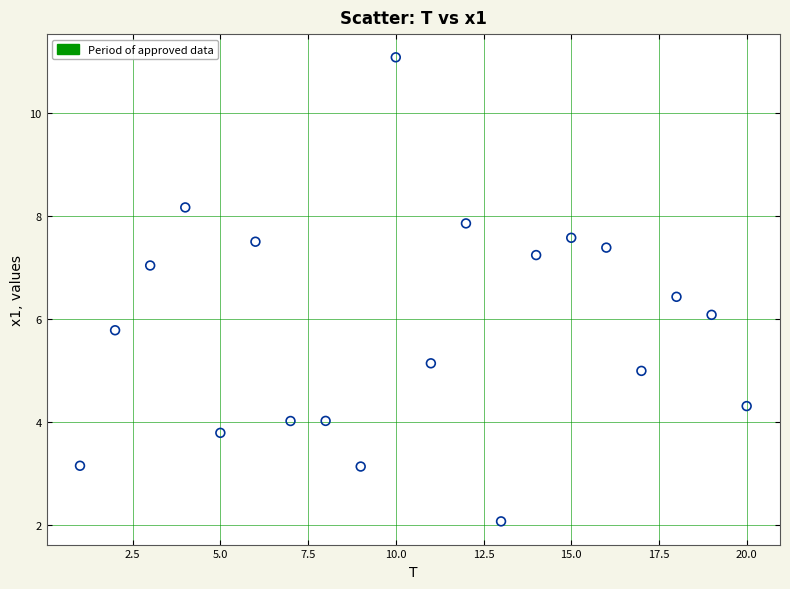

What is the range of Y values (max minus min)?

9.0